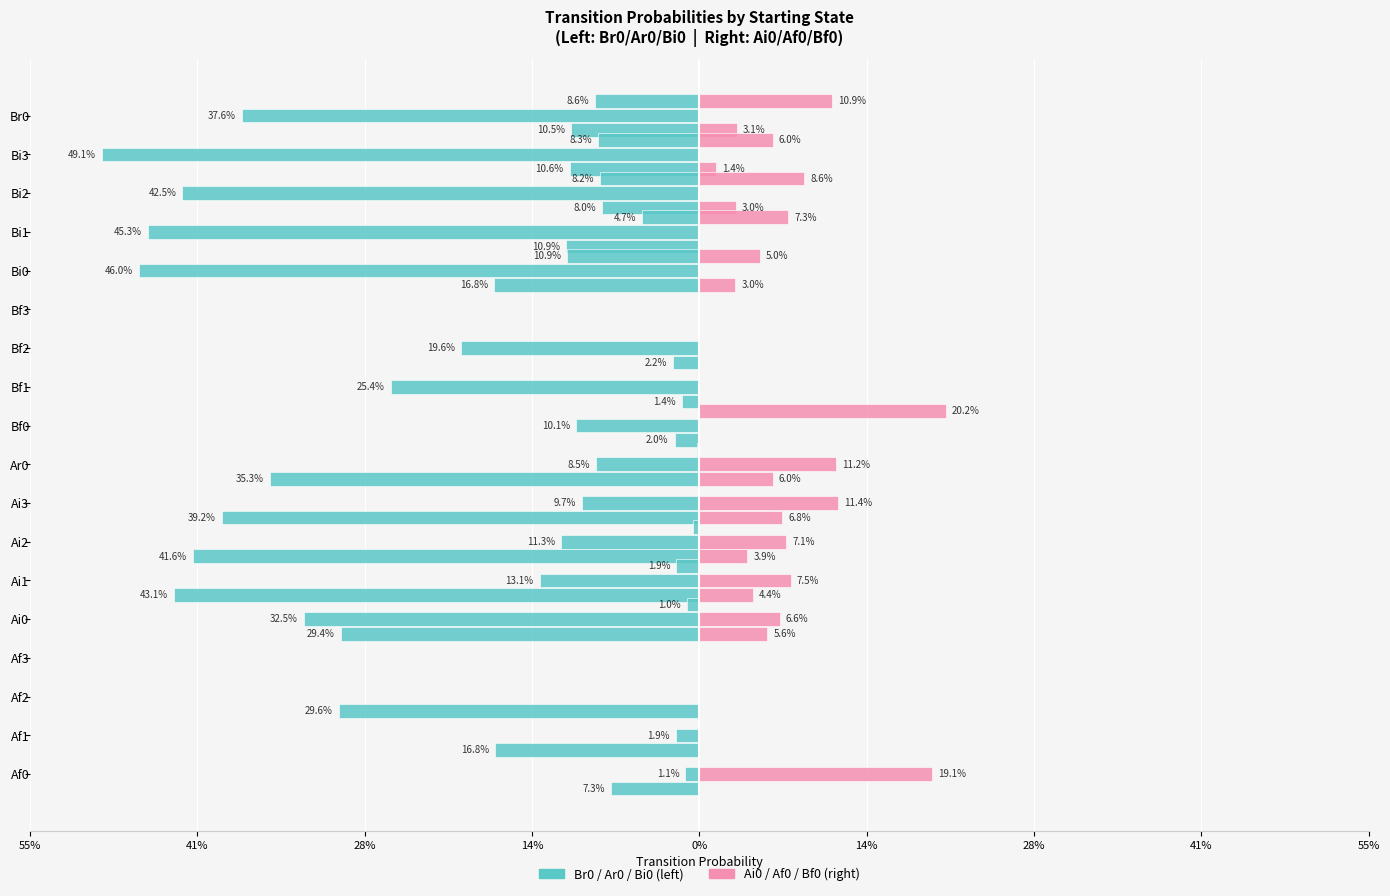

What is the difference between the second highest and second lowest values in the Br0 series?

0.4